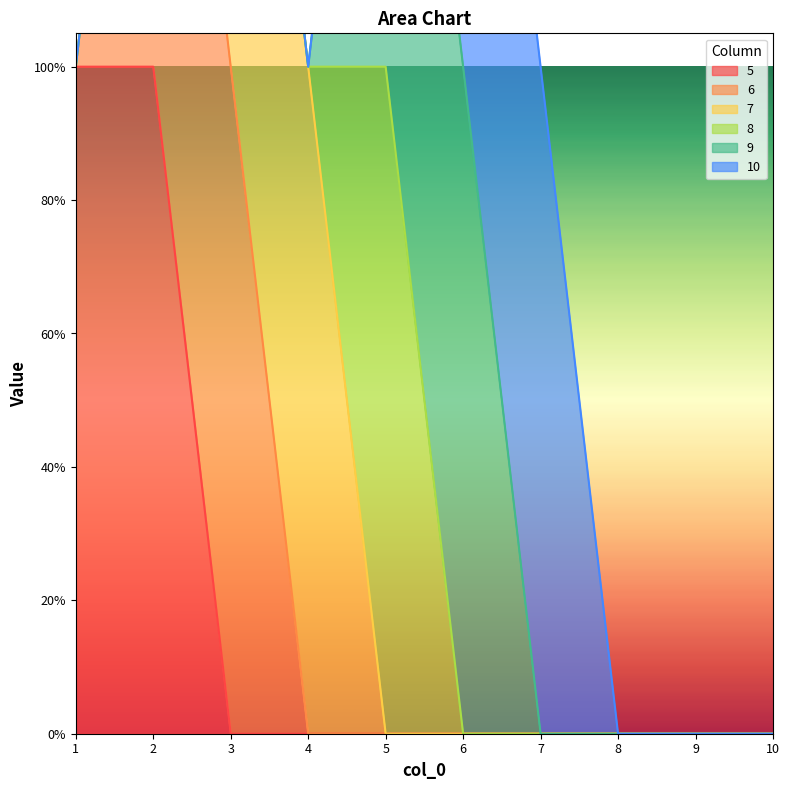

Which category has the highest value in the 8 series?

5